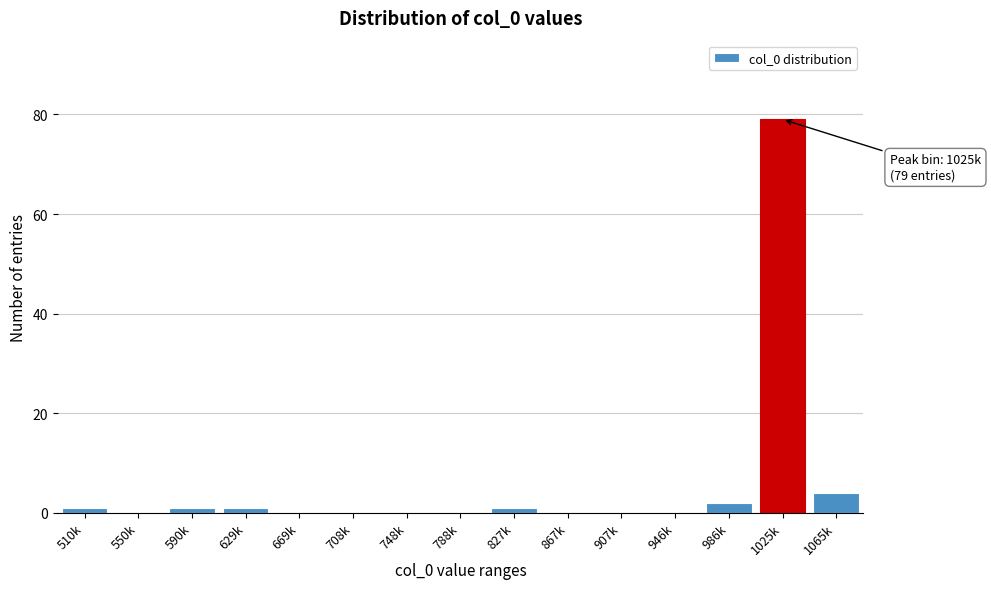

Reading left to right, list all the values displayed in this chart.

510k=1	550k=0	590k=1	629k=1	669k=0	708k=0	748k=0	788k=0	827k=1	867k=0	907k=0	946k=0	986k=2	1025k=79	1065k=4